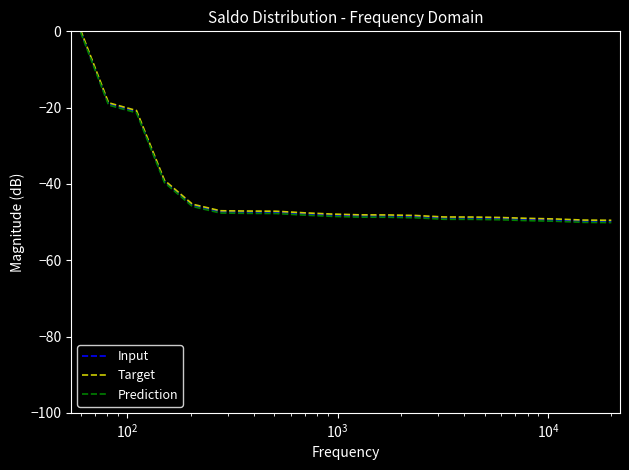

What is the smallest value displayed?

-50.1